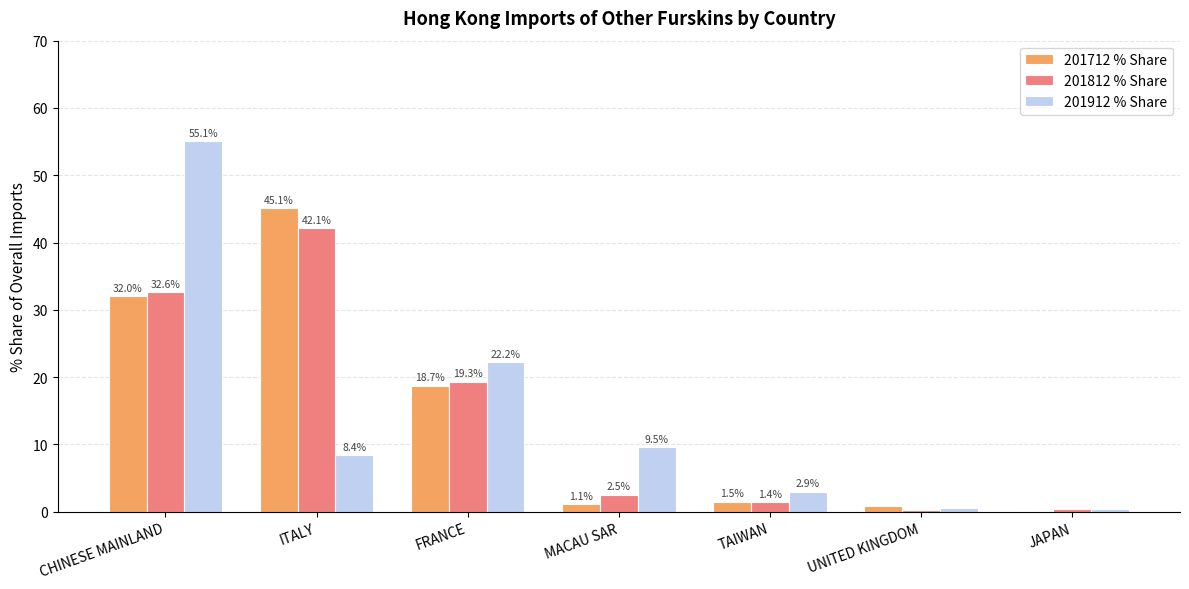

What is the maximum value for 201912 % Share?

55.1